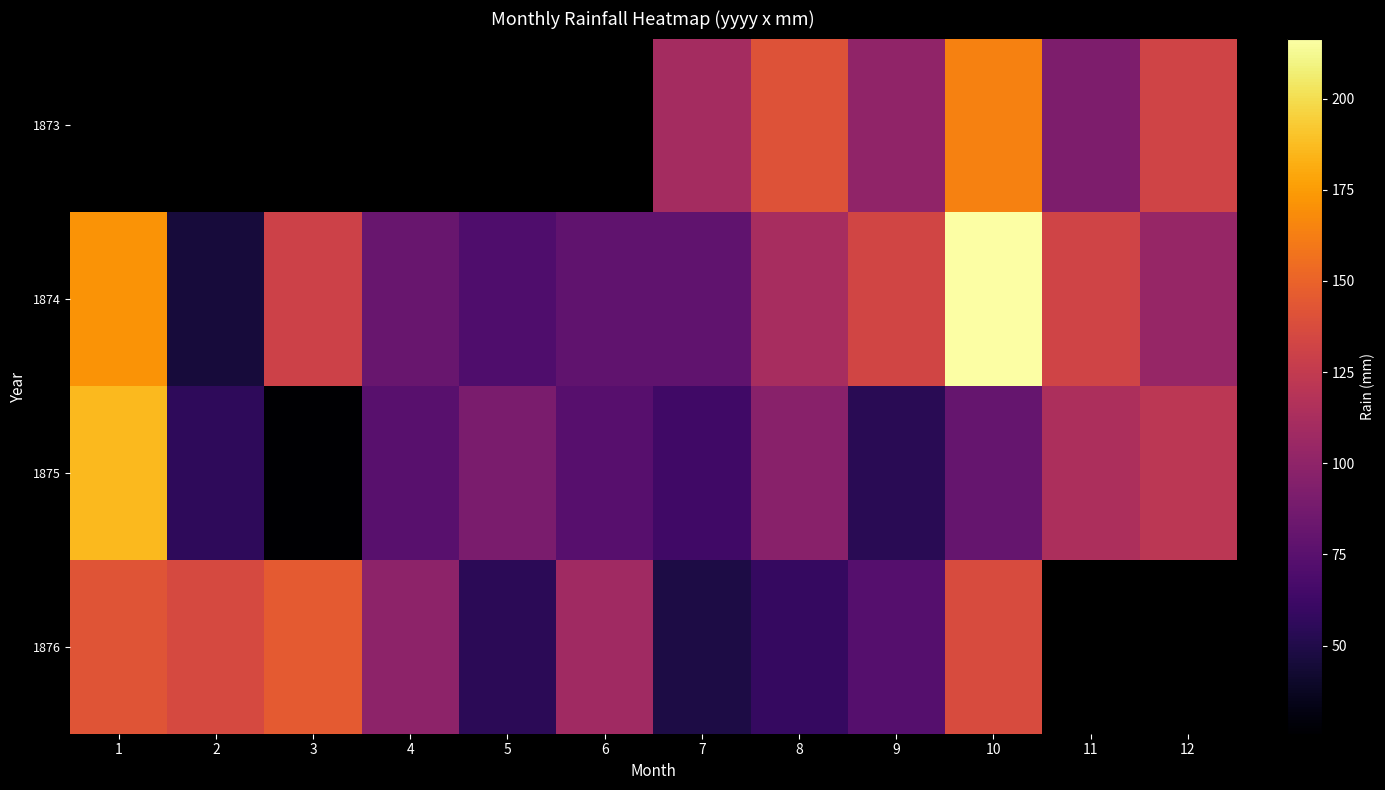

Count the number of categories in the chart.

12